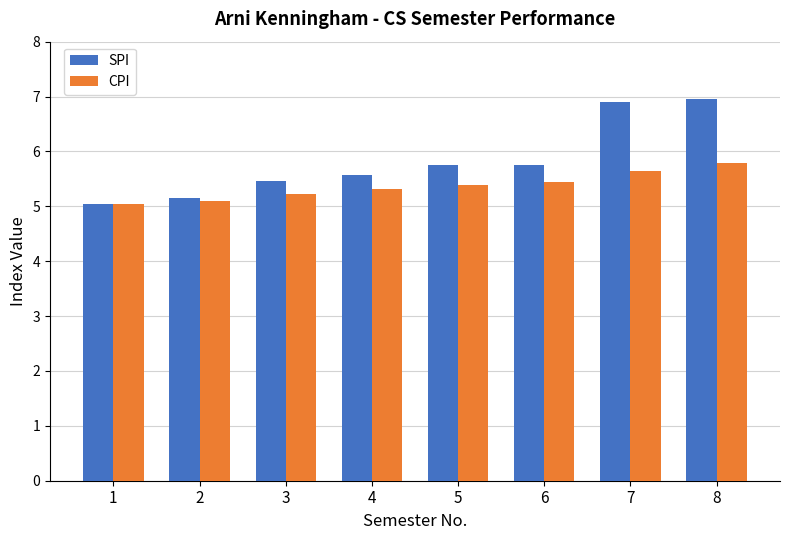

What is the minimum value for CPI?

5.0